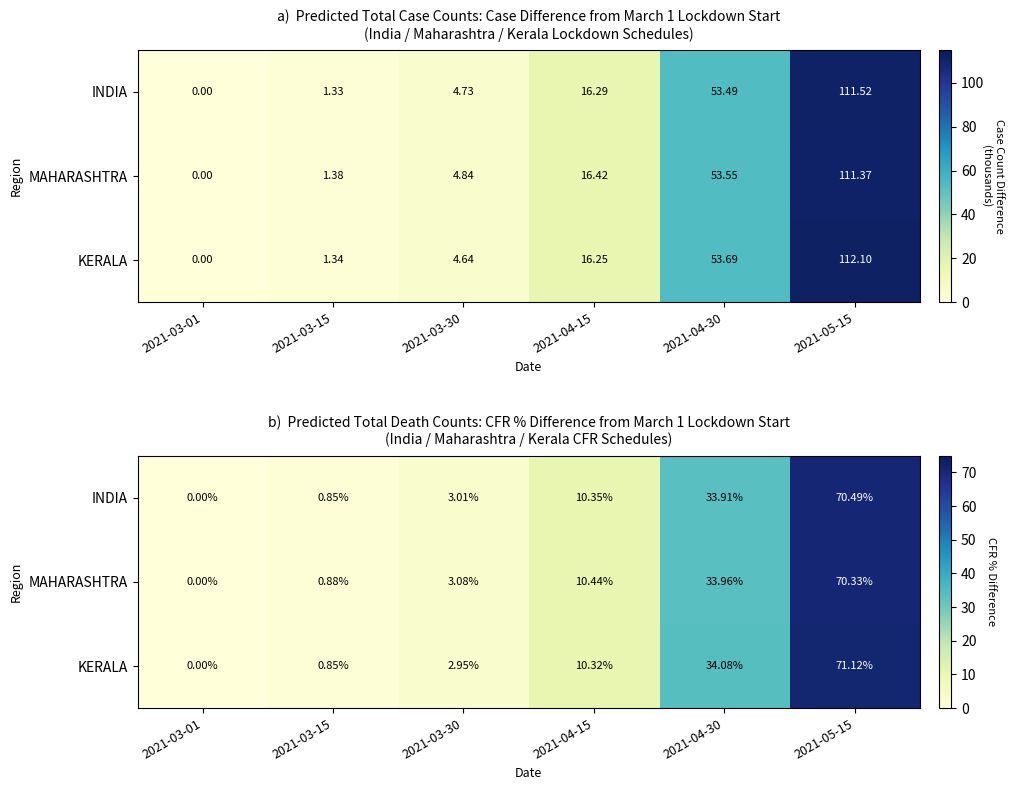

Rank the series at 2021-03-30 from lowest to highest value.

KERALA, INDIA, MAHARASHTRA